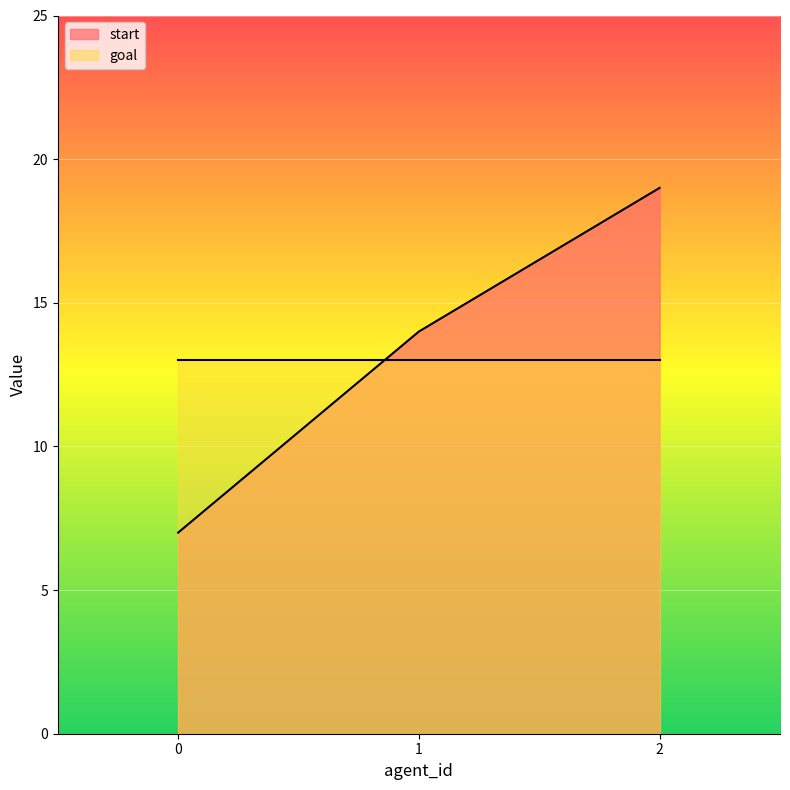

Between 1 and 2, which is larger?

2